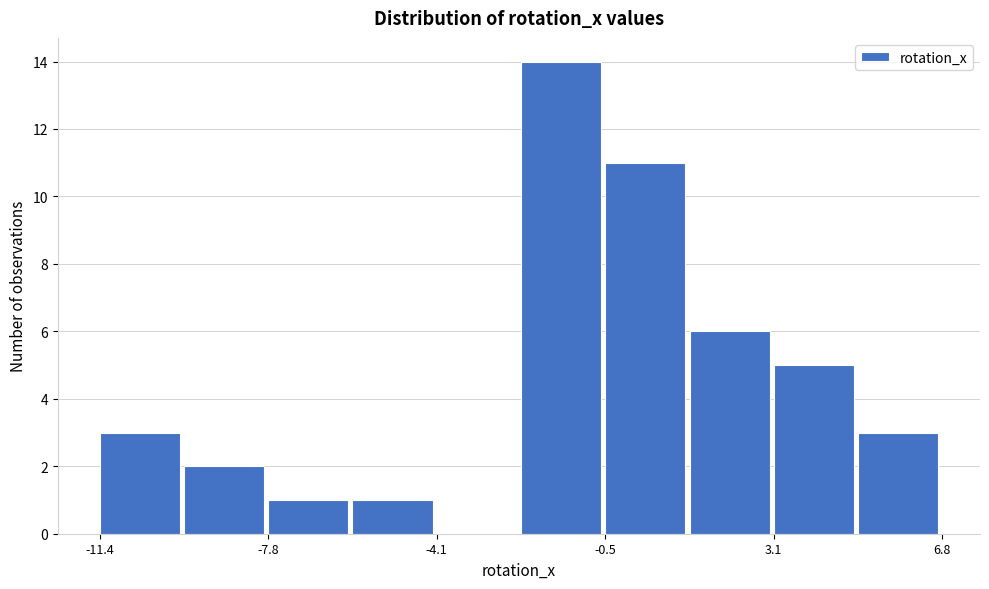

Around what value on the x-axis is the tallest bar? Give the approximate position of its centre, as read against the axis.

-1.5